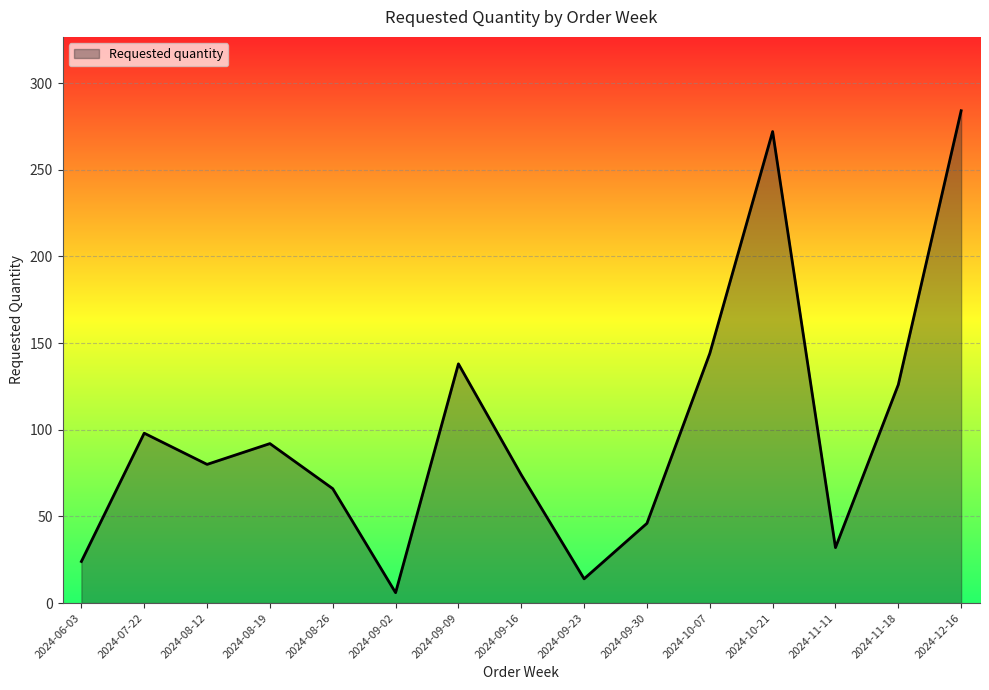

What is the change in value from 2024-09-09 to 2024-09-16?

-64